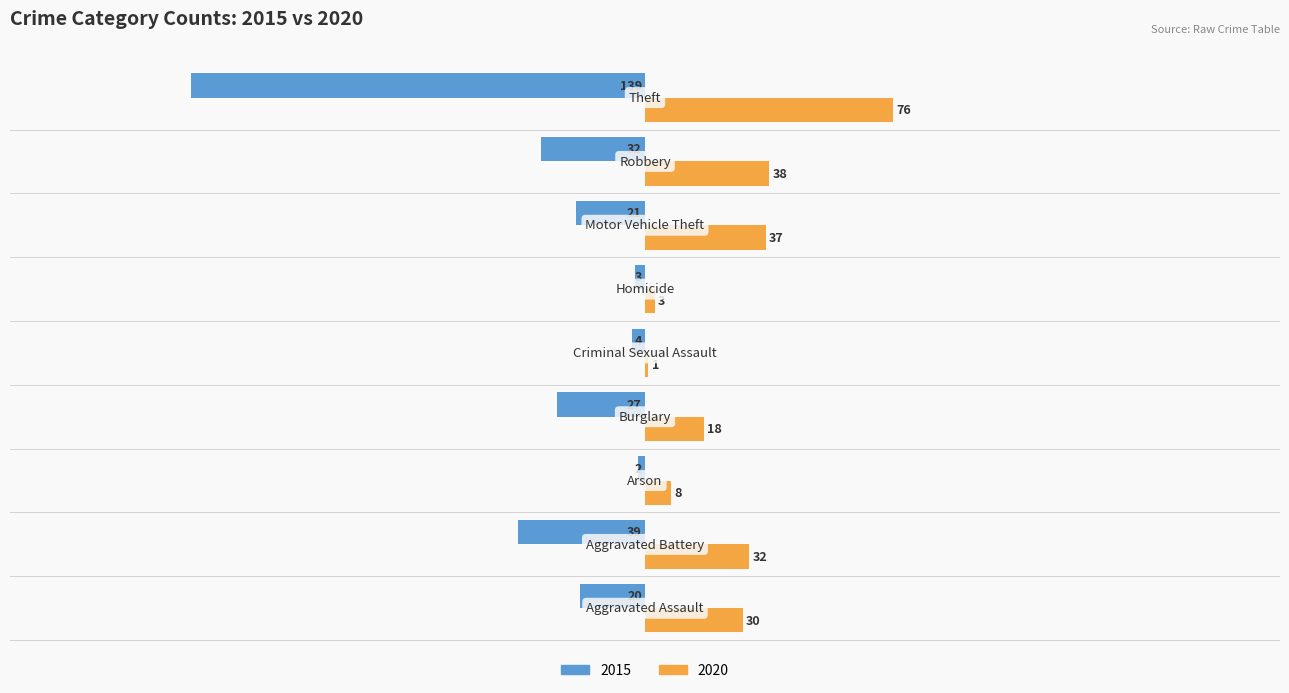

What is the sum of all 2015 values?

-287